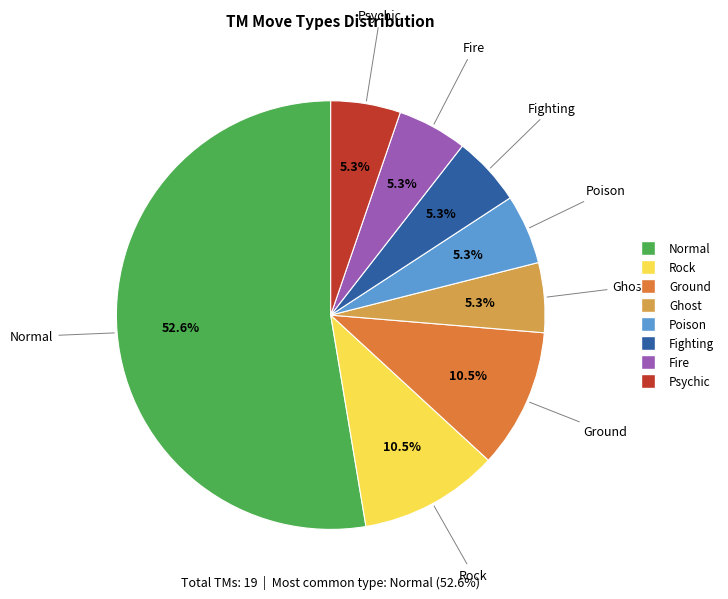

How many segments does this pie chart have?

8